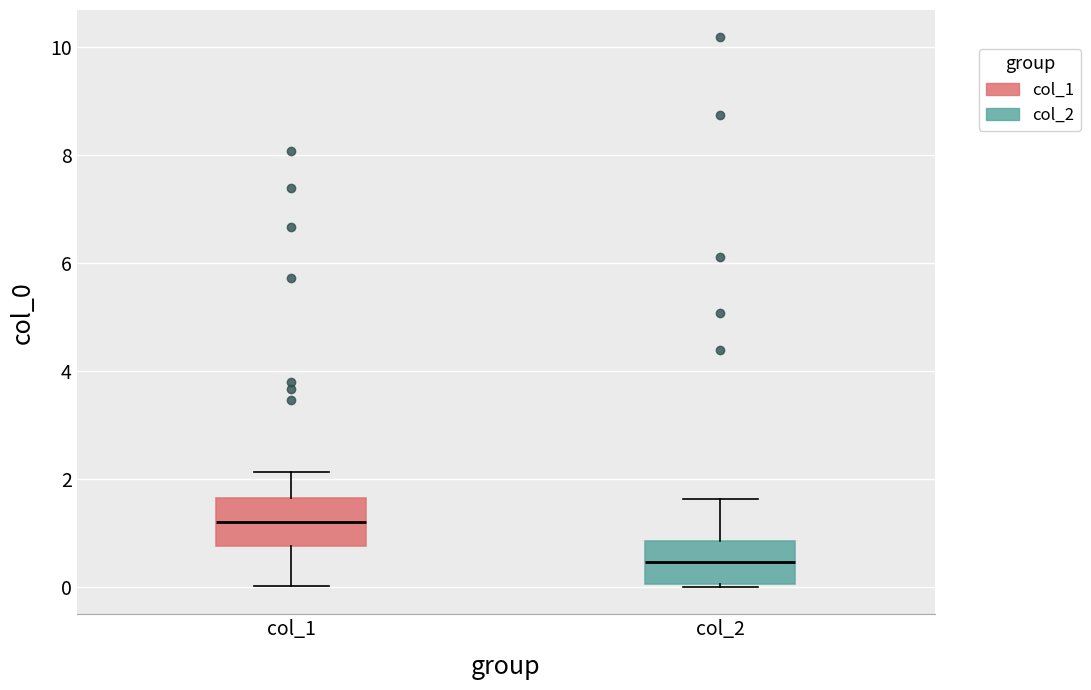

Where does the median line of the box for col_2 sit on the y-axis? The values are not printed on the chart, so give them approximately, as read against the axis.

0.4